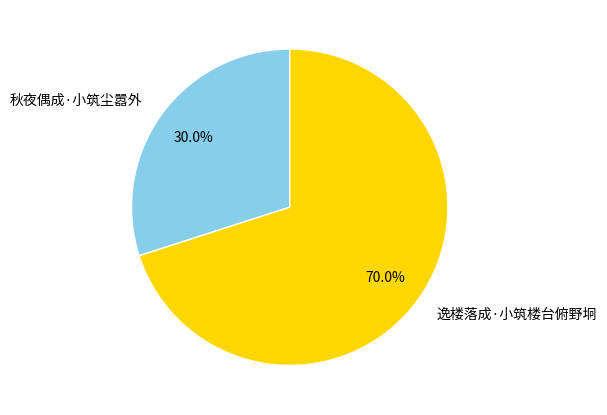

To the nearest percent, what is the difference between the largest and smallest slice percentages?

40%